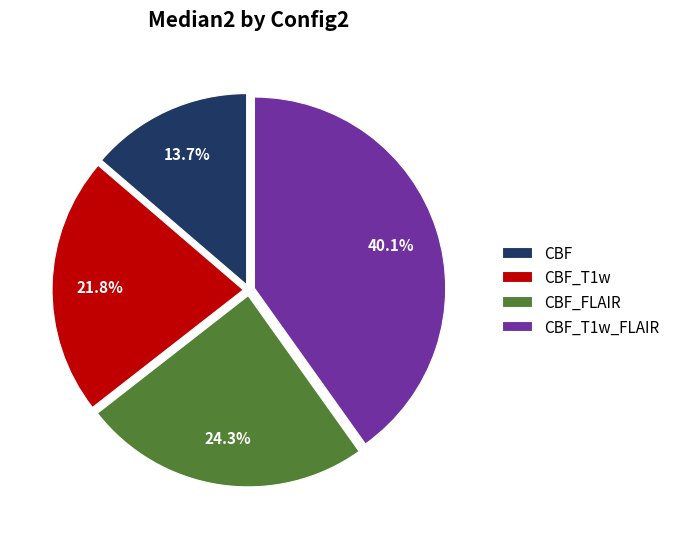

How many slices are in this pie chart?

4